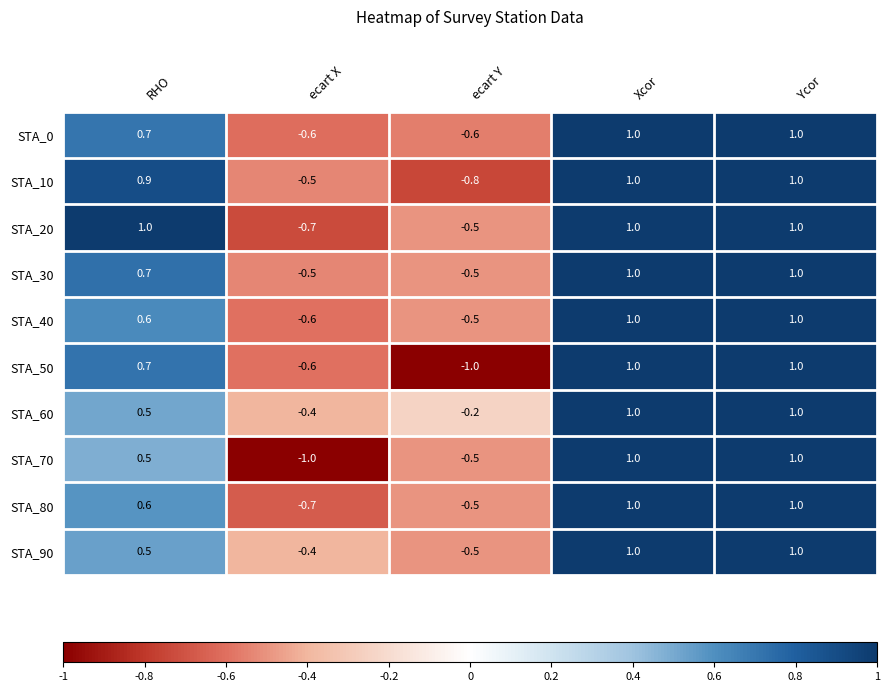

Is it true that STA_60 equals -0.4 at ecart X?

True